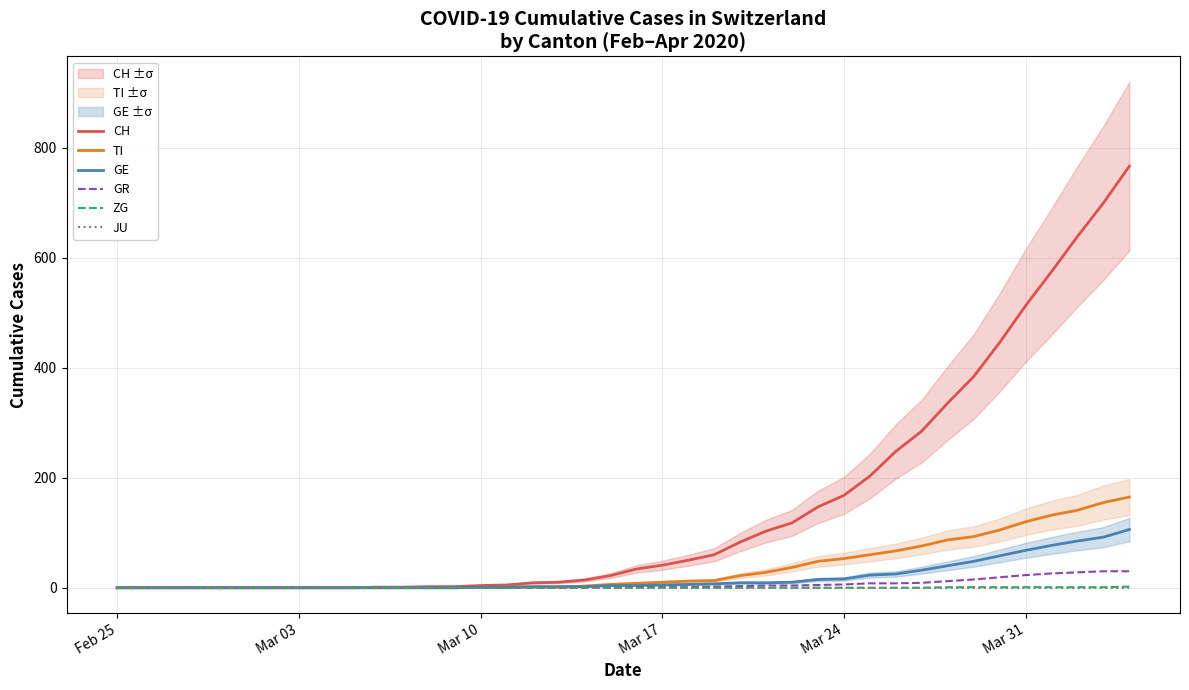

True or false: CH has more than 0 interior local peaks.

False